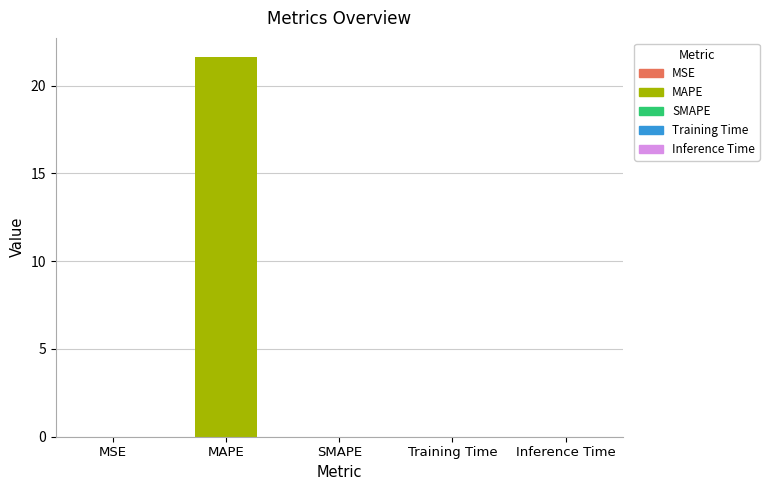

The chart shows a value of 0.0 at SMAPE. True or false?

True